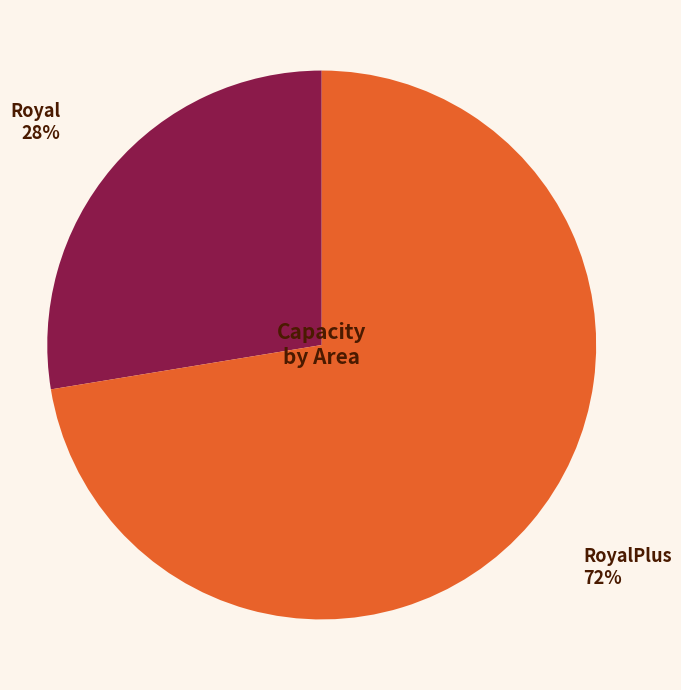

What percentage is the Royal slice, to the nearest percent?

28%